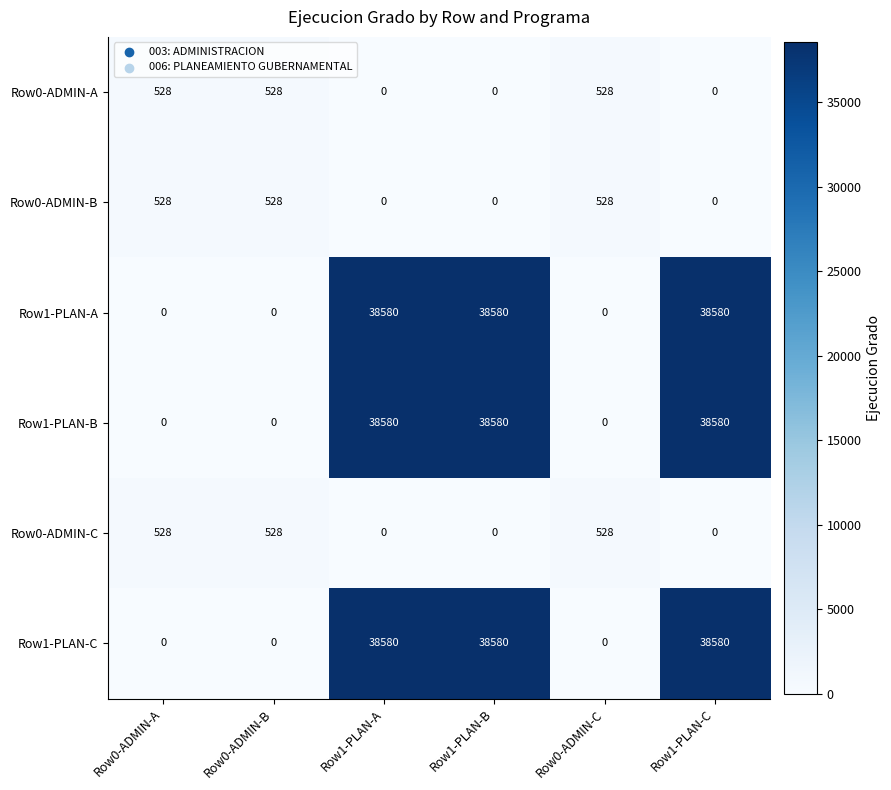

How many positive values does the Row0-ADMIN-B series have?

3